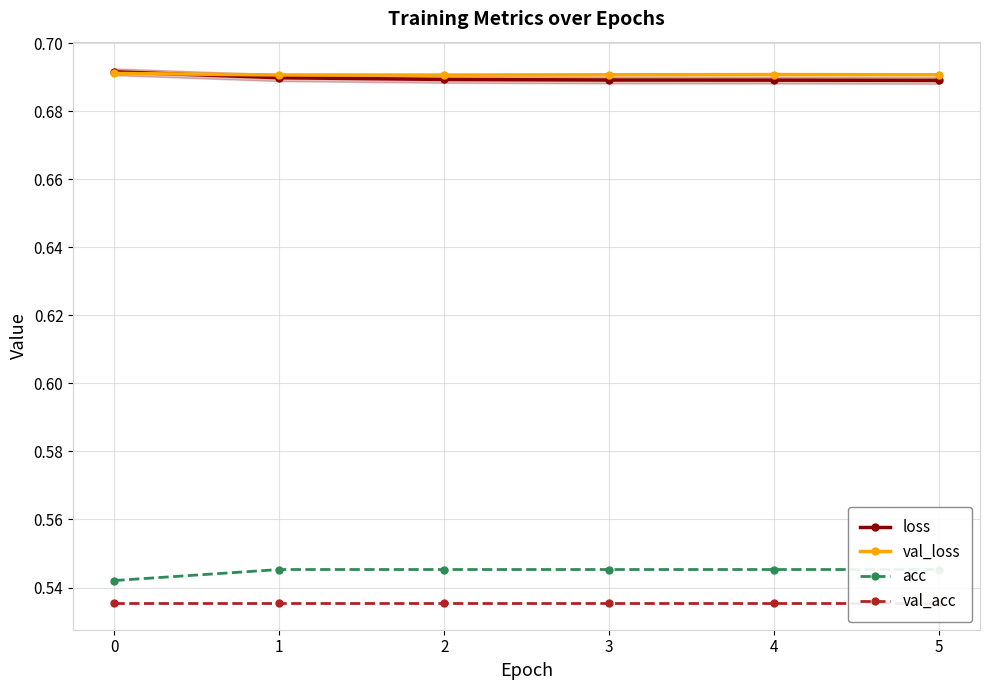

Which series has the largest total across all categories?

val_loss